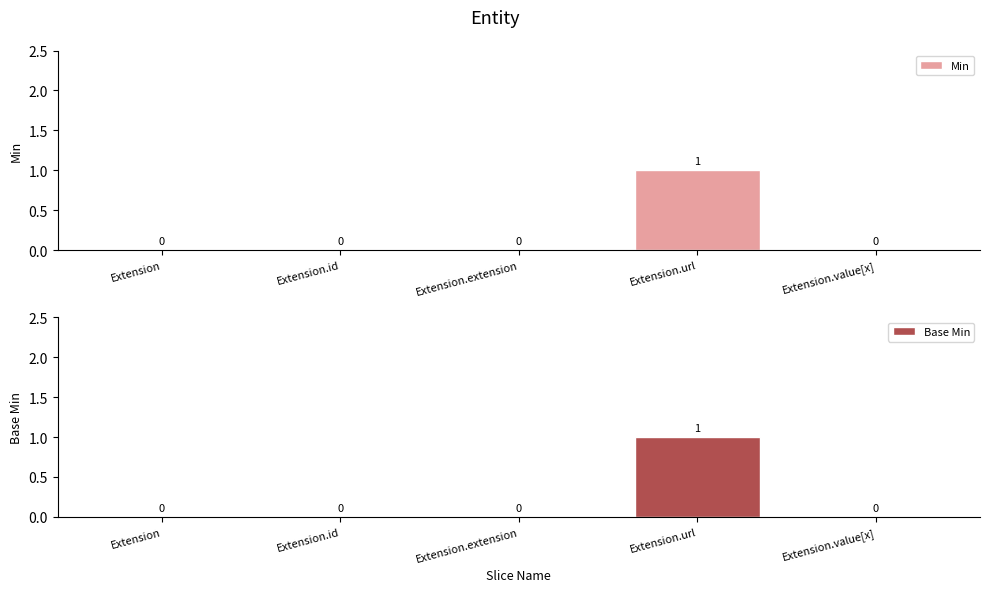

Which category has the lowest value across all series?

Extension